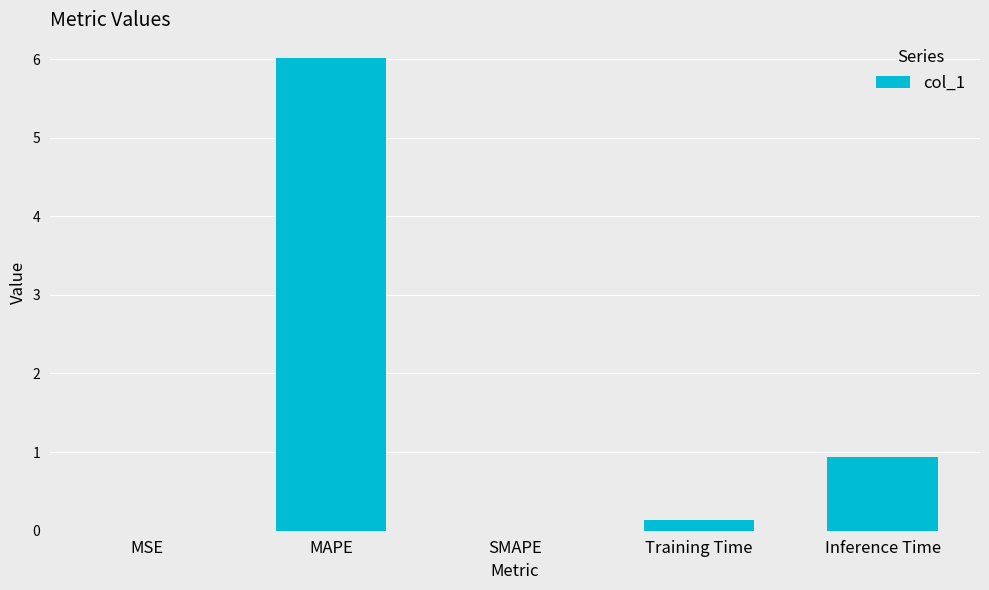

How many series are shown in this chart?

1